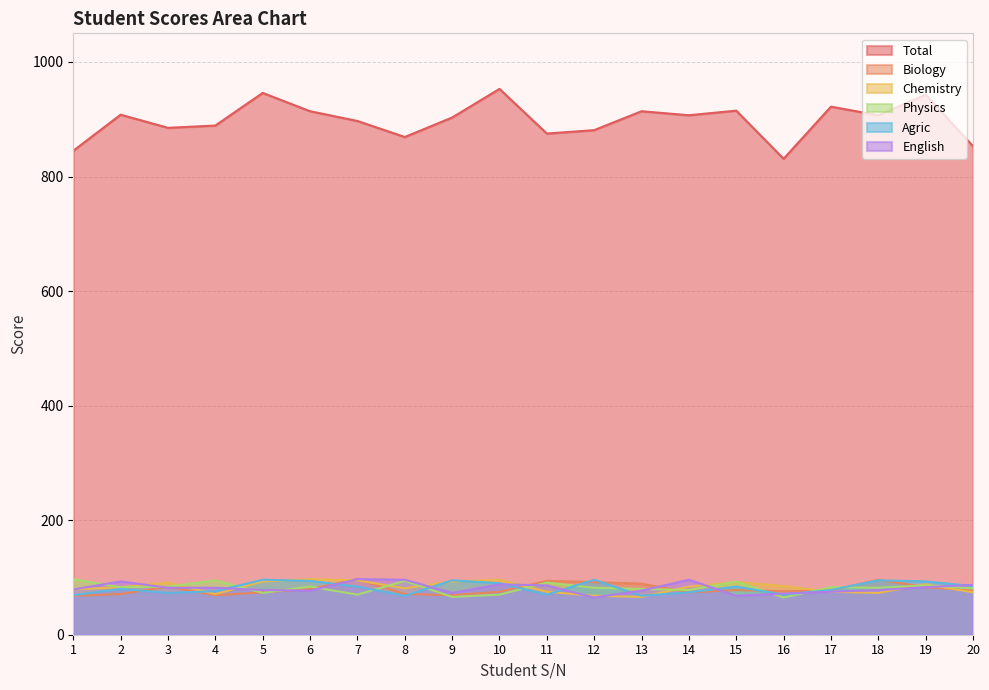

Where is the first local minimum for Agric?

3